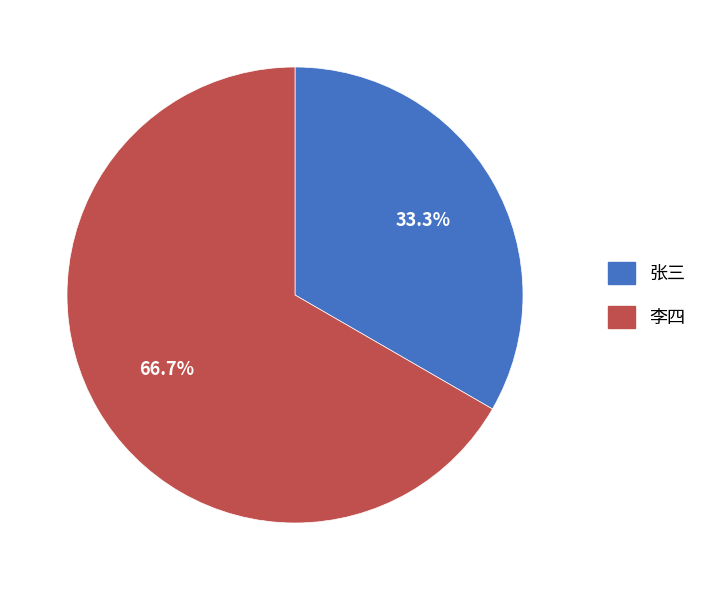

Which has a higher value, 李四 or 张三?

李四